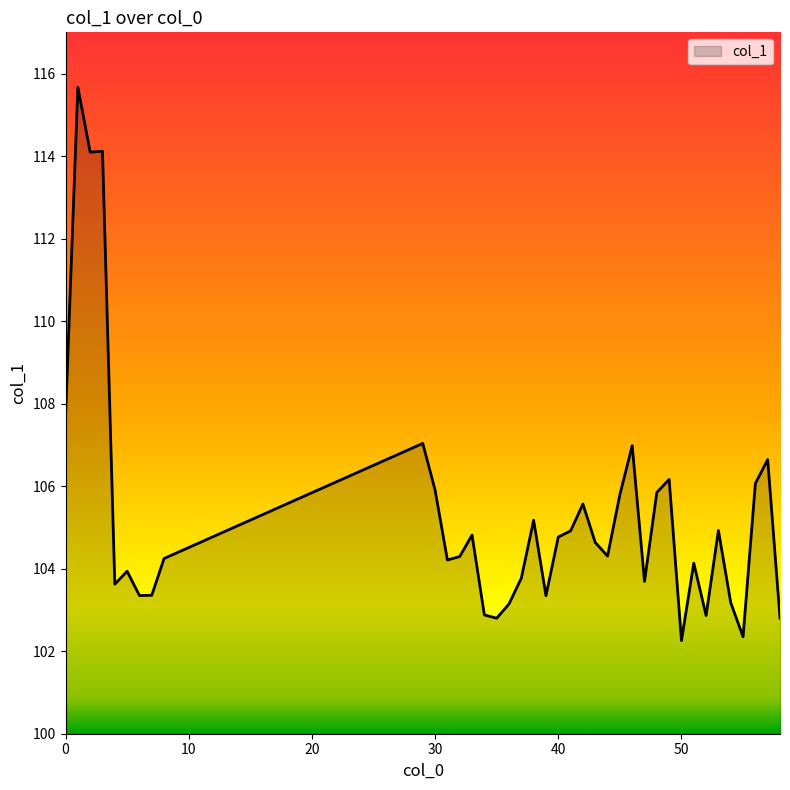

What is the maximum value shown in the chart?

115.7